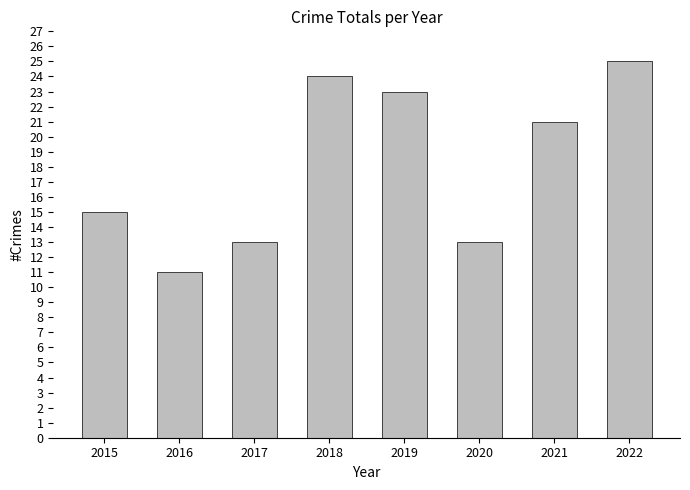

What is the smallest value displayed?

11